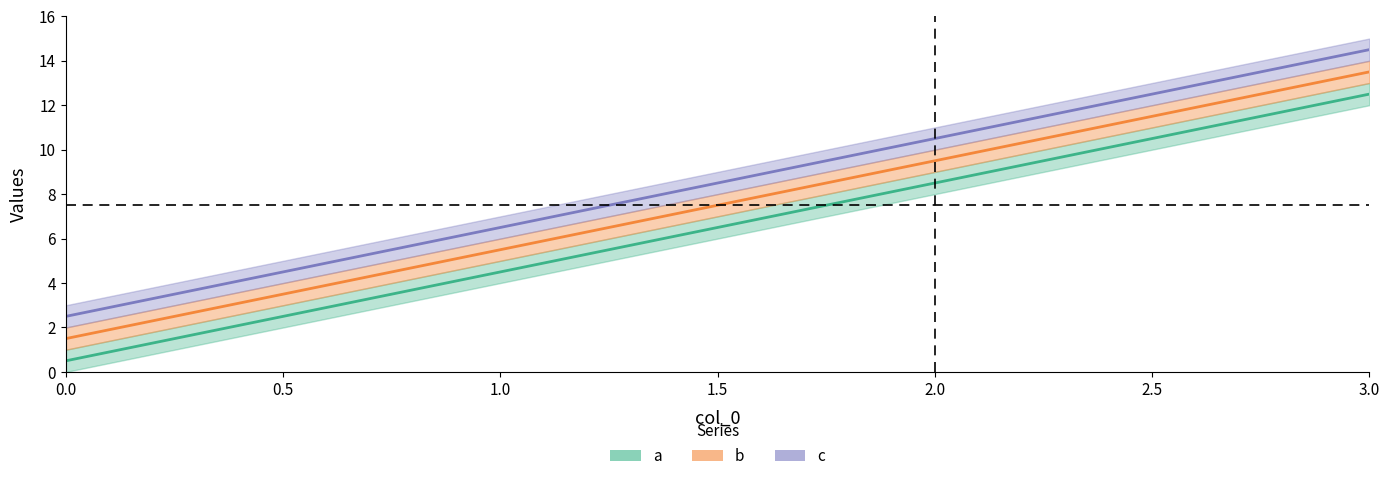

Reading left to right, list all the values displayed in this chart.

a: 0=0.5	1=4.5	2=8.5	3=12.5
b: 0=1.5	1=5.5	2=9.5	3=13.5
c: 0=2.5	1=6.5	2=10.5	3=14.5